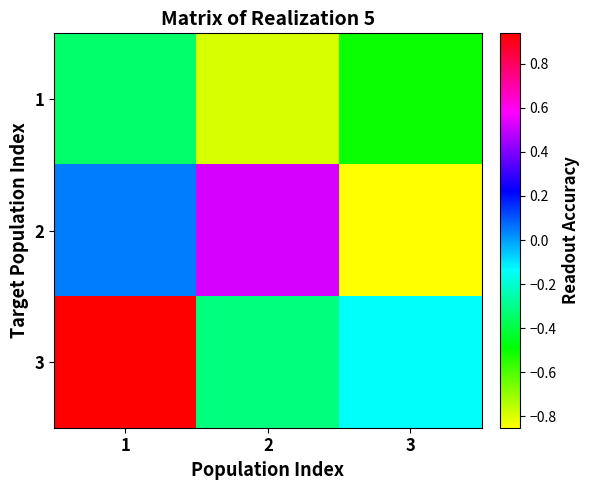

At which category is the sum across all series the highest?

1